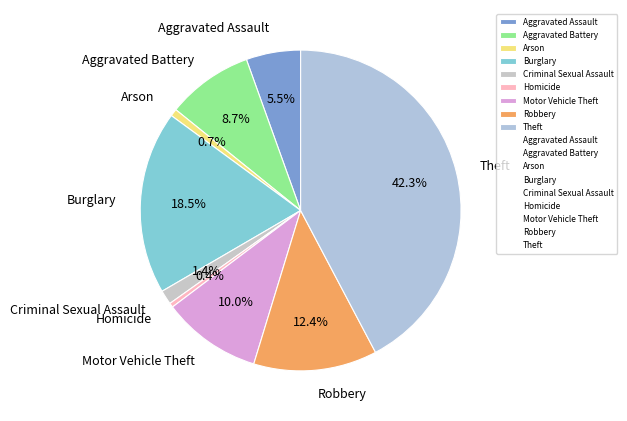

To the nearest percent, what is the average slice percentage?

11%